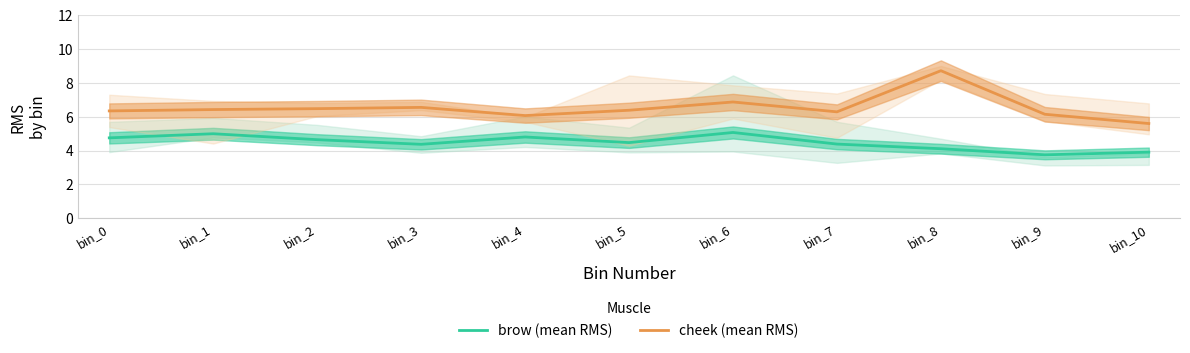

True or false: brow (mean RMS) and cheek (mean RMS) cross at least once.

False